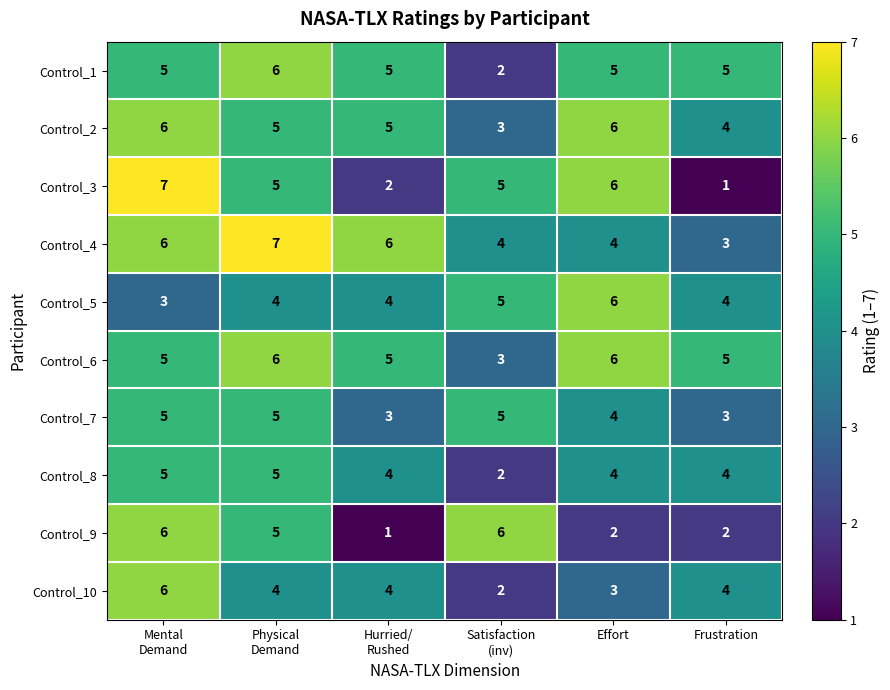

What is the sum of all Control_1 values?

28